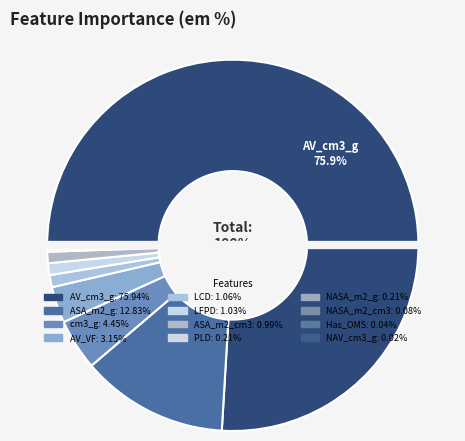

Combined, what portion of the pie is PLD and ASA_m2_cm3?

1.2%